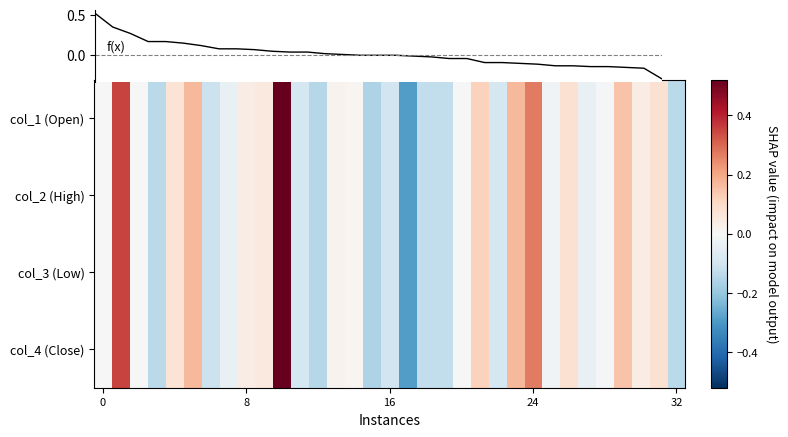

At how many categories does at least one series exceed 0?

22